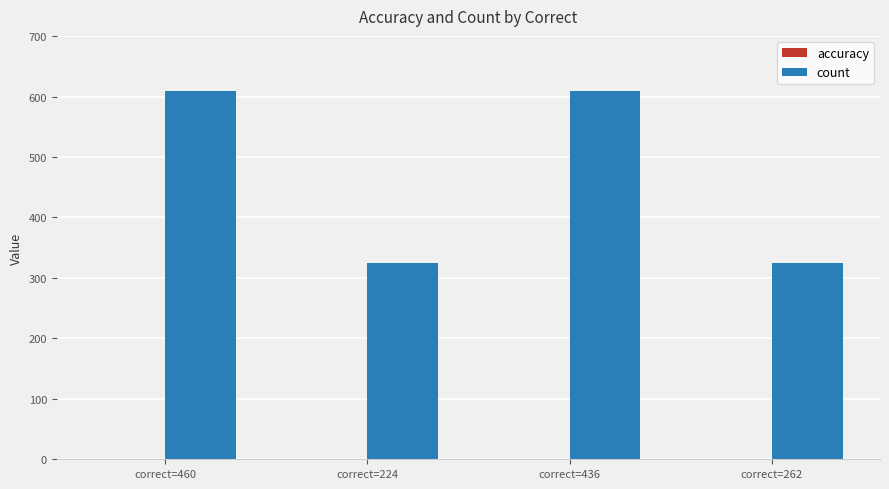

What is the highest value of the count series?

609.0